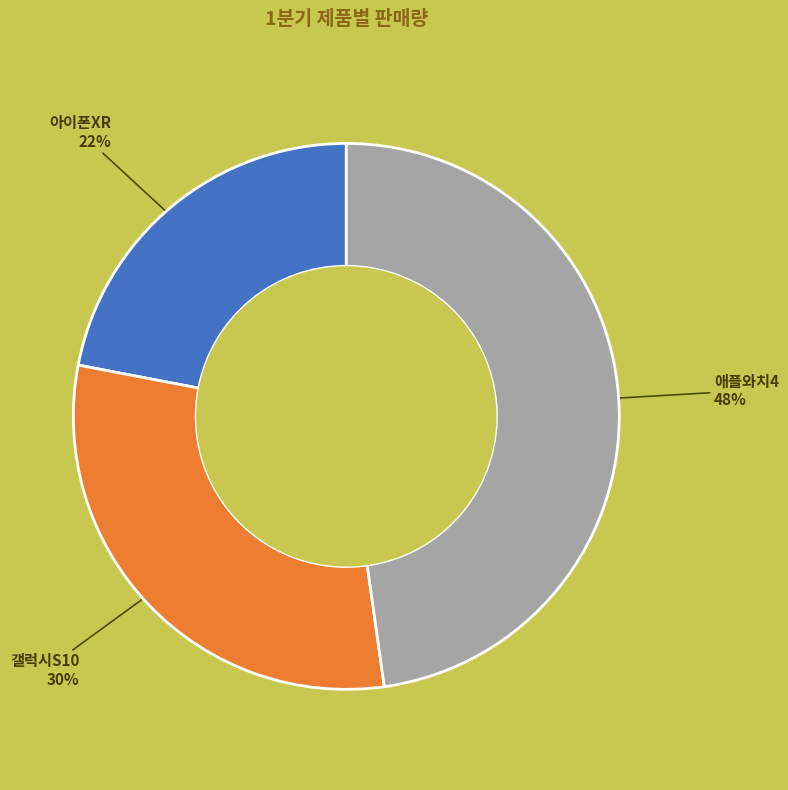

What is the smallest slice in the pie chart?

아이폰XR